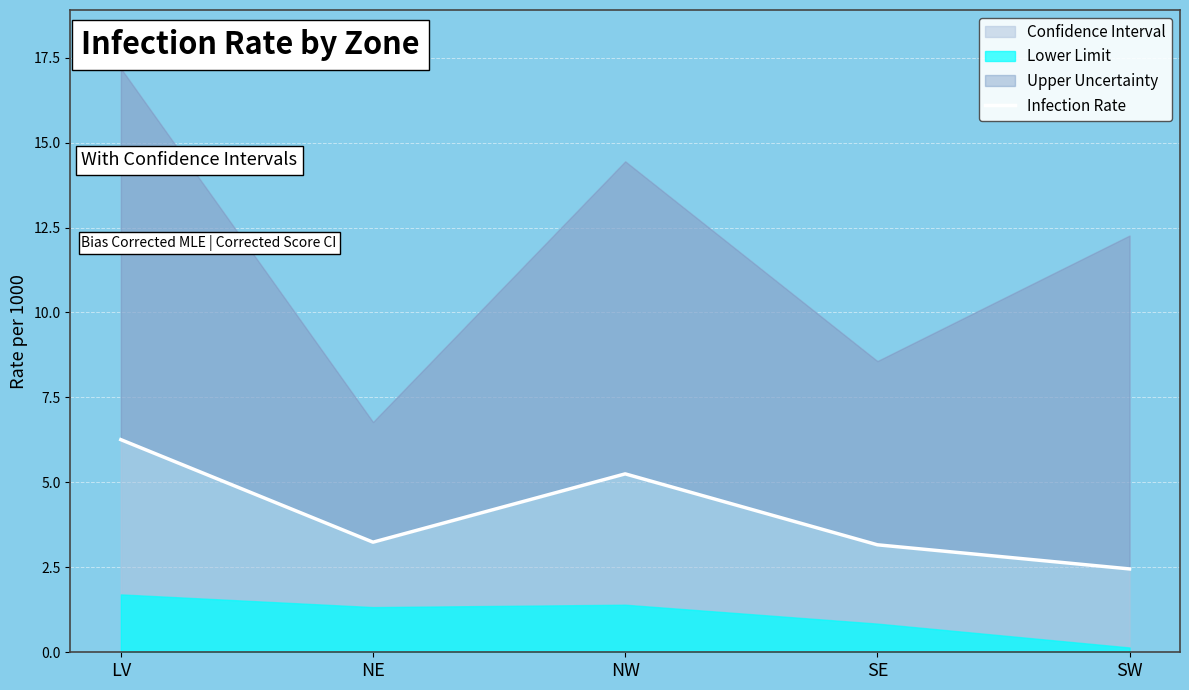

What is the difference between the values at SE and NE?

0.1